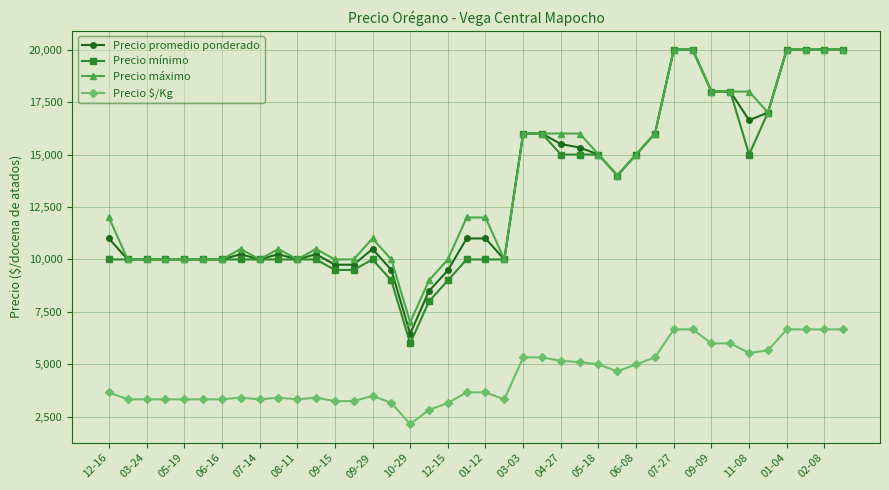

At how many categories does at least one series exceed 4723?

40